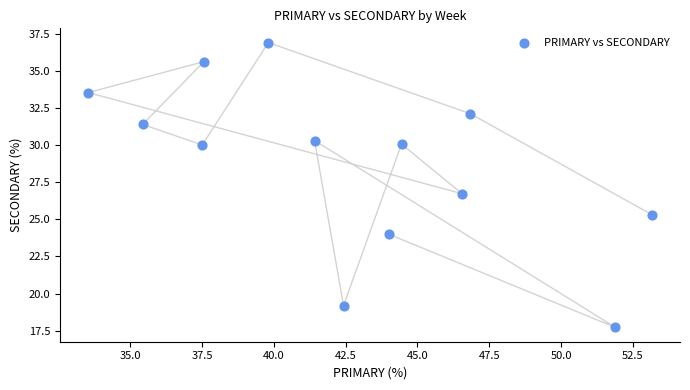

What is the range of Y values (max minus min)?

19.2